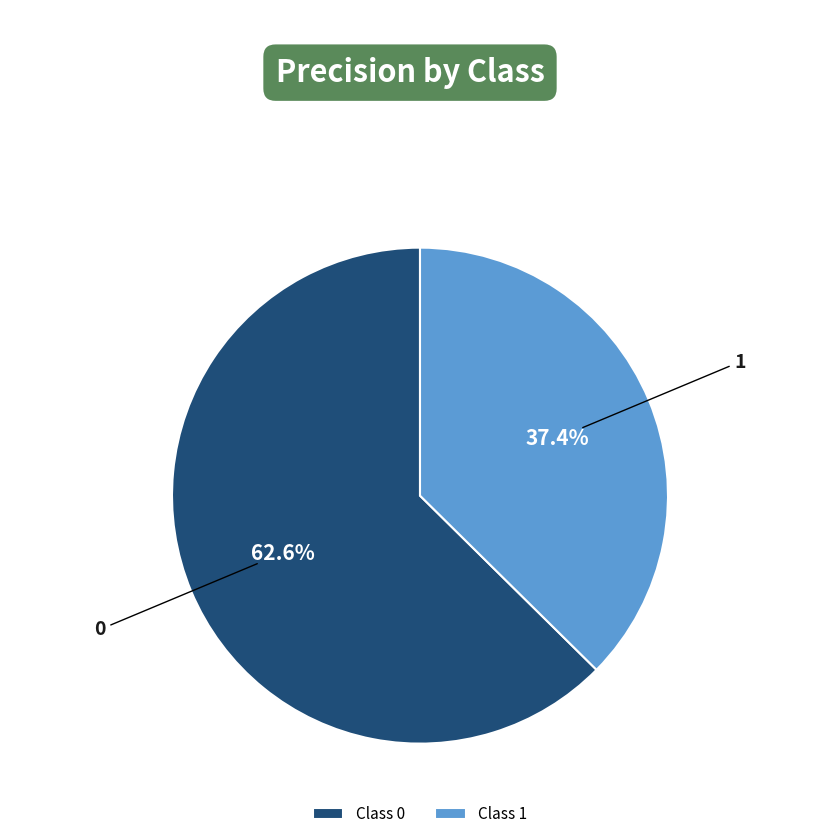

Which category has the smallest portion of the pie?

1